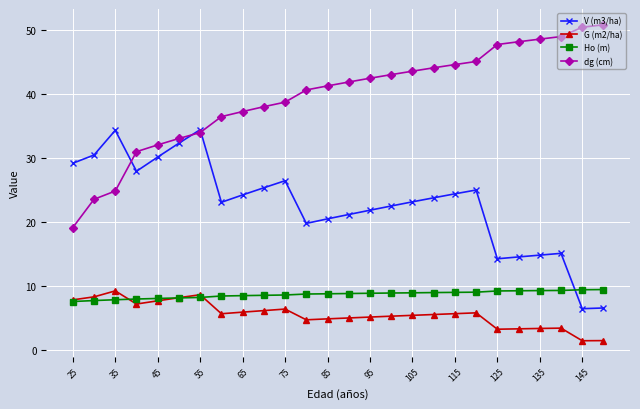

Which series has the largest total across all categories?

dg (cm)